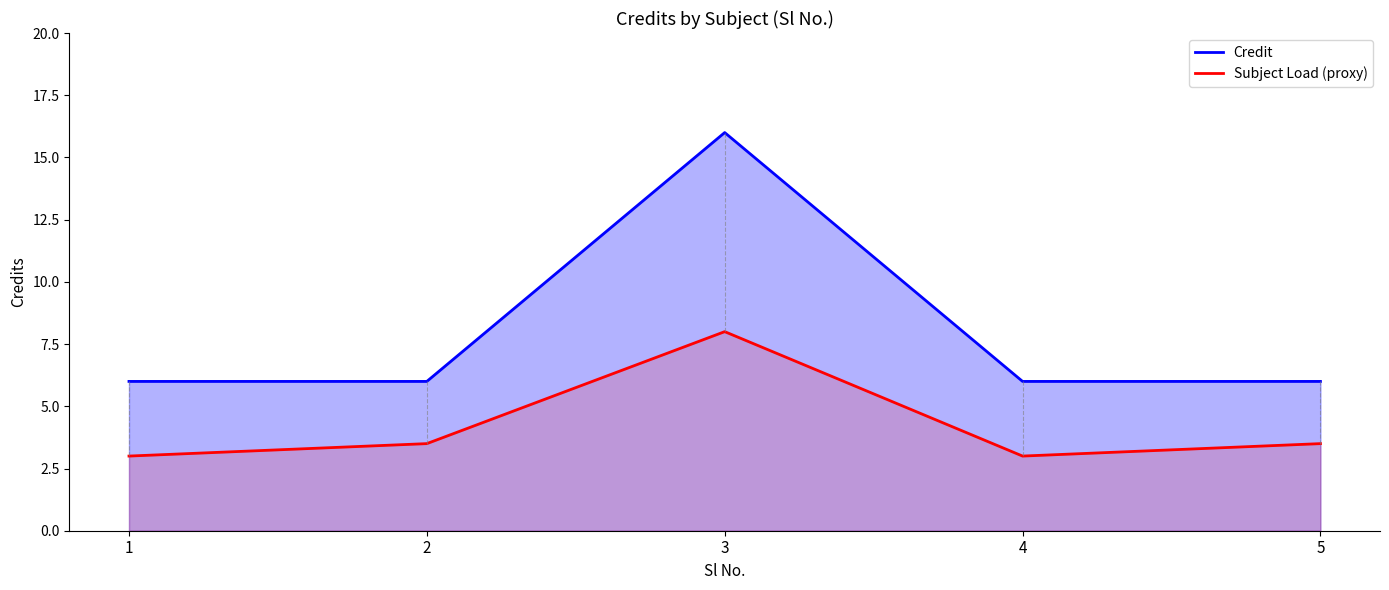

At how many categories does at least one series exceed 10?

1